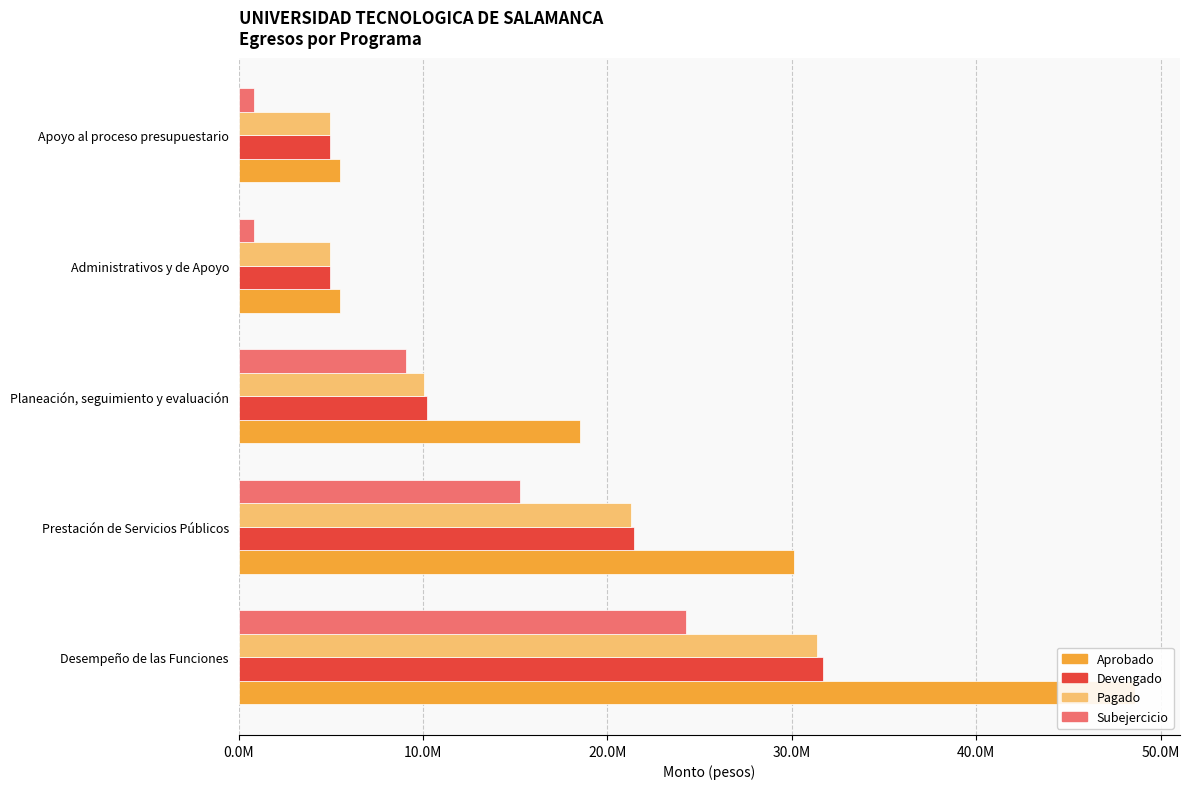

At how many categories does at least one series exceed 30649257?

1